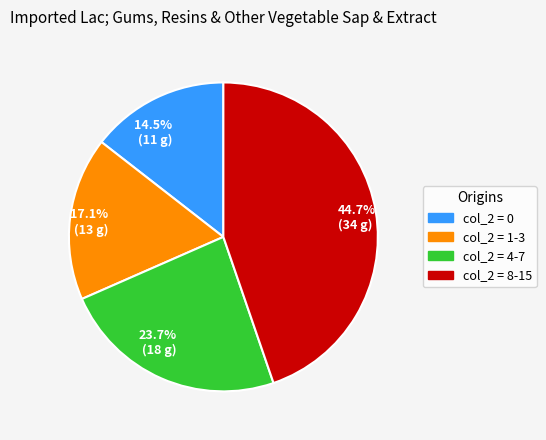

Is there any slice that represents more than half of the pie?

No